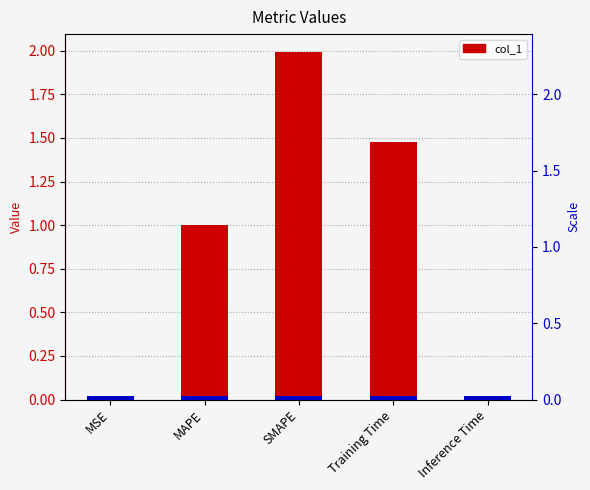

Between Inference Time and MSE, which is larger?

MSE